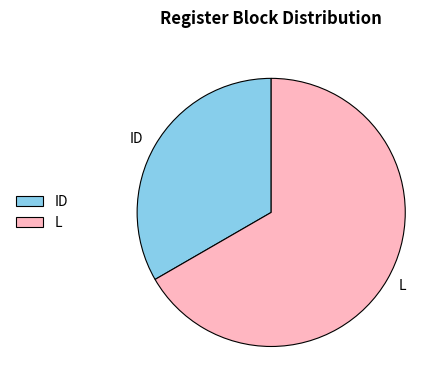

True or false: ID accounts for 27% of the total.

False